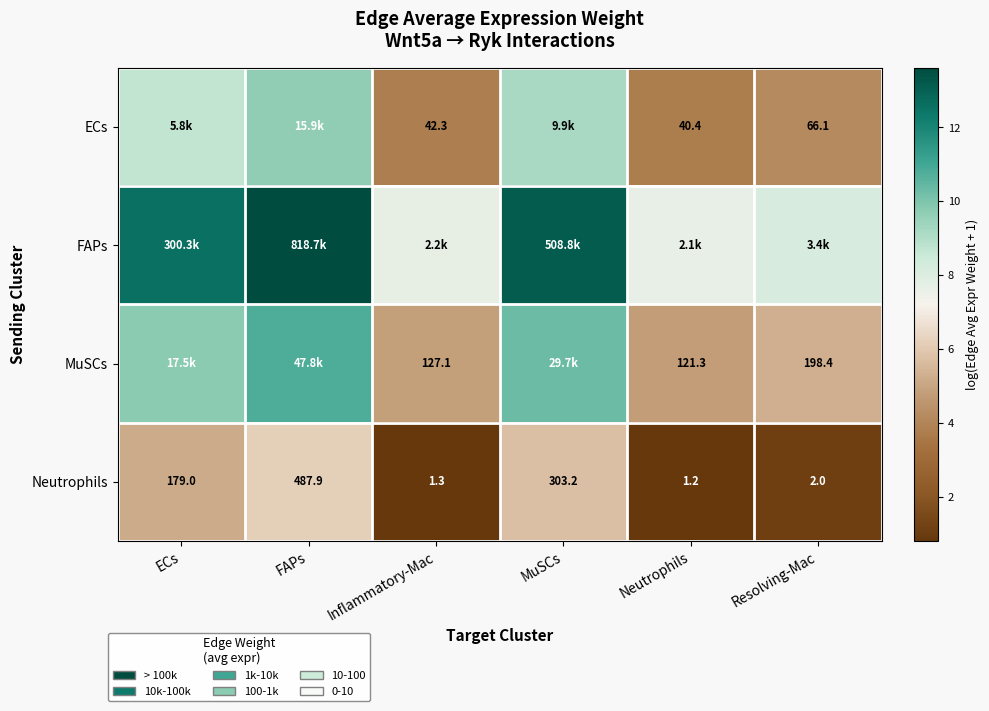

True or false: Neutrophils has a value of 8.1 at ECs.

False